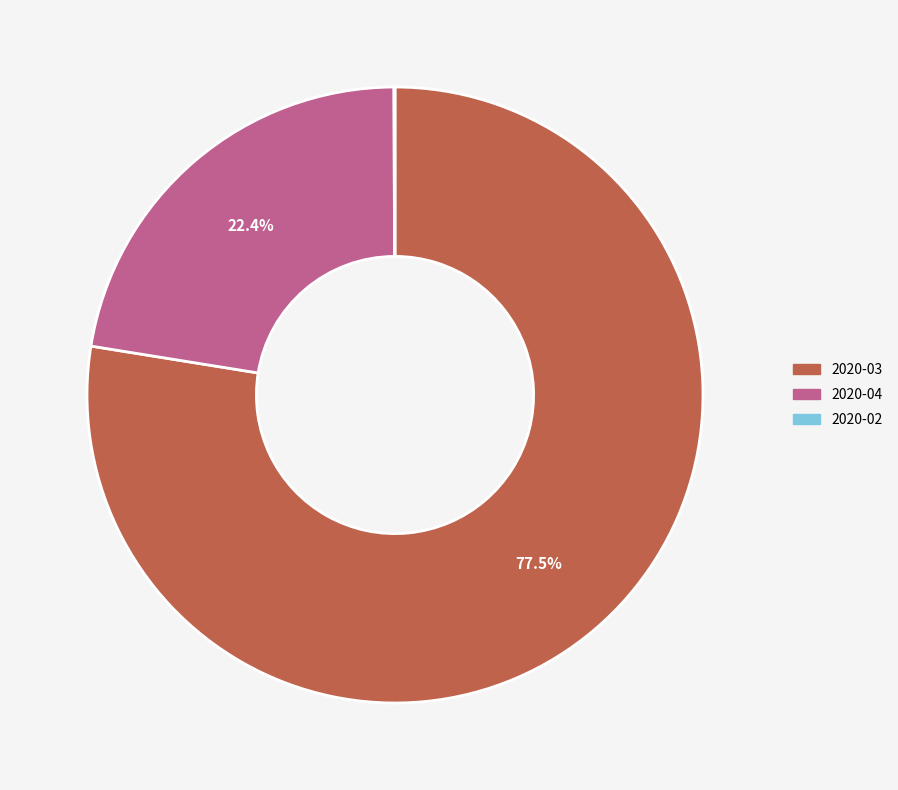

Which category has the biggest portion of the pie?

2020-03